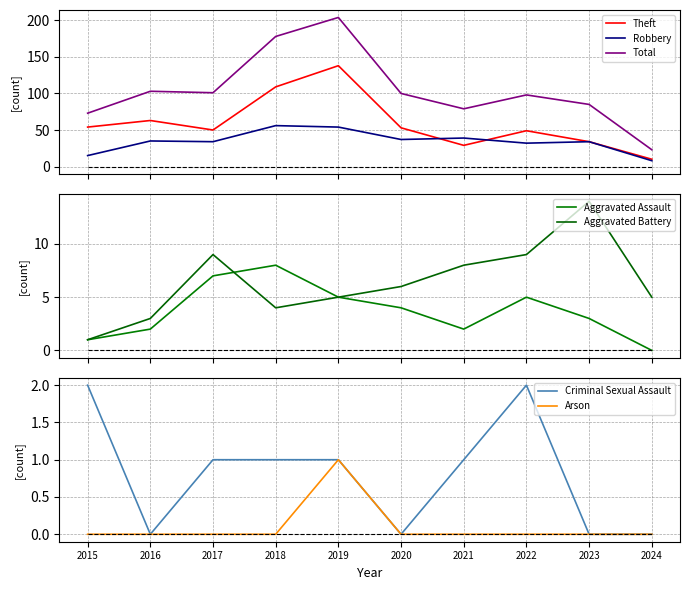

The value of Theft at 2018 is 32. True or false?

False